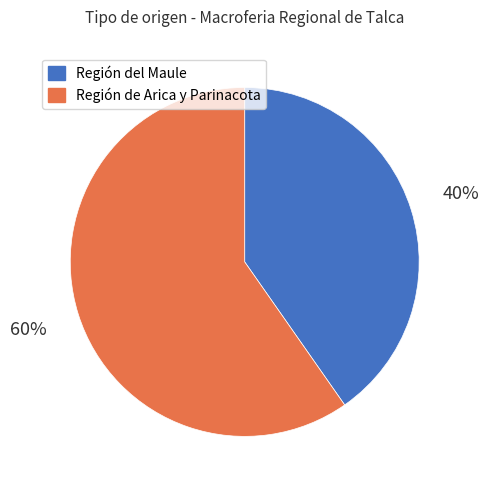

How many segments does this pie chart have?

2